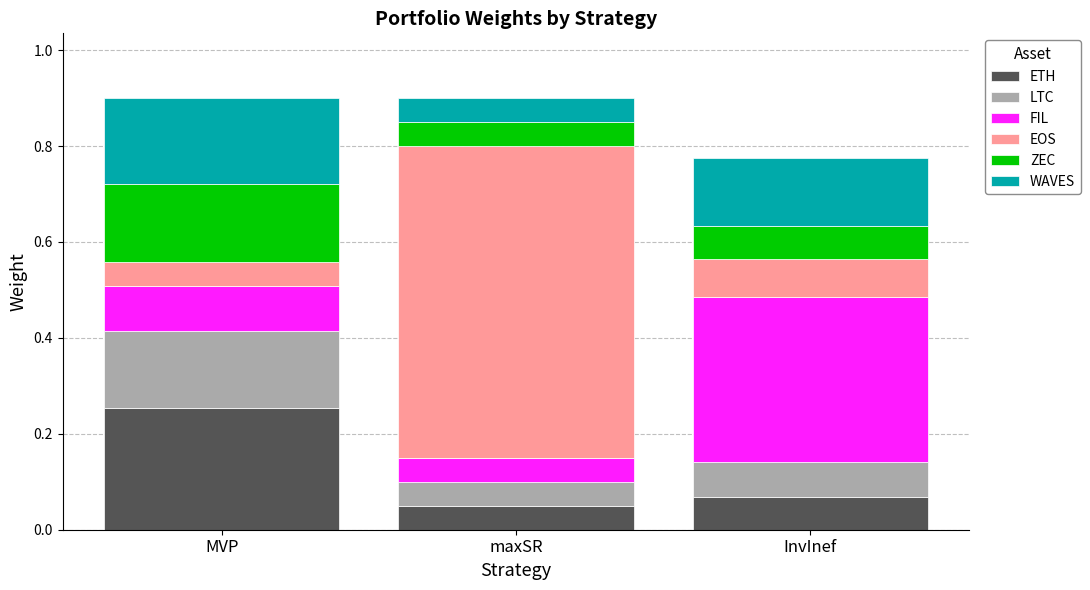

What is the total value across all series at maxSR?

0.9